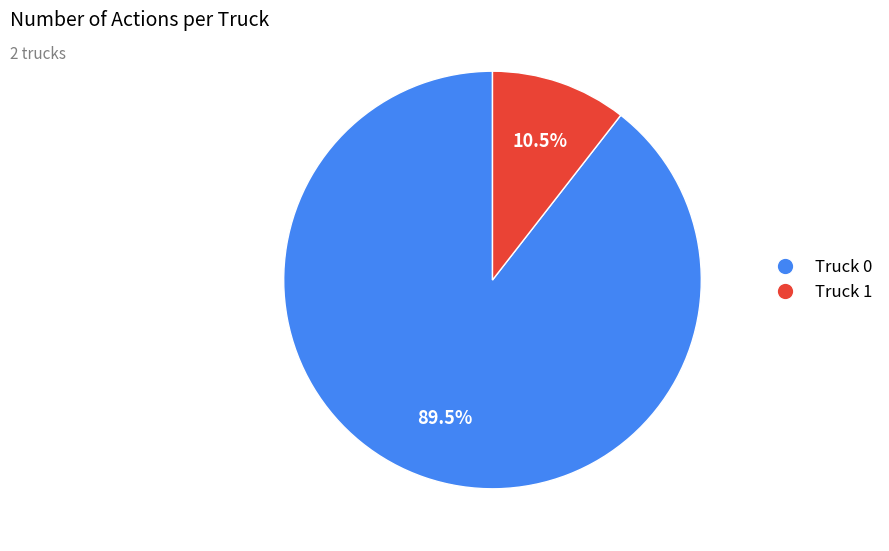

Does Truck 0 represent more than half of the total?

Yes